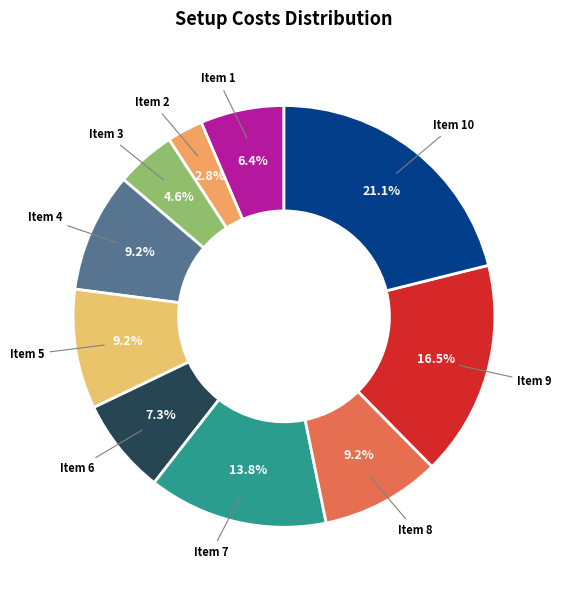

Is Item 1 the majority of the pie?

No